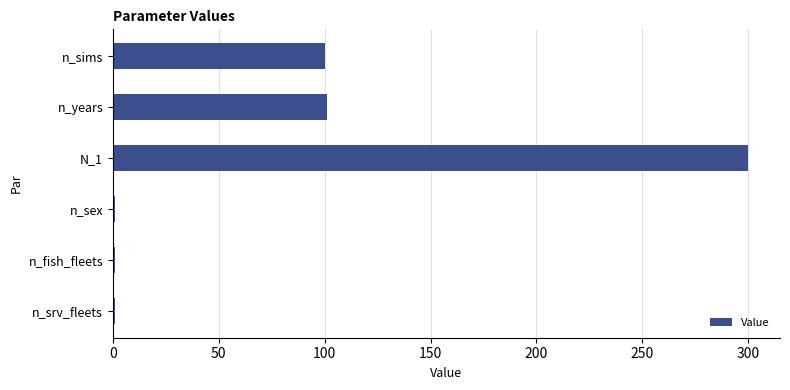

Approximately how many times larger is the value at n_years compared to n_sims?

1.0